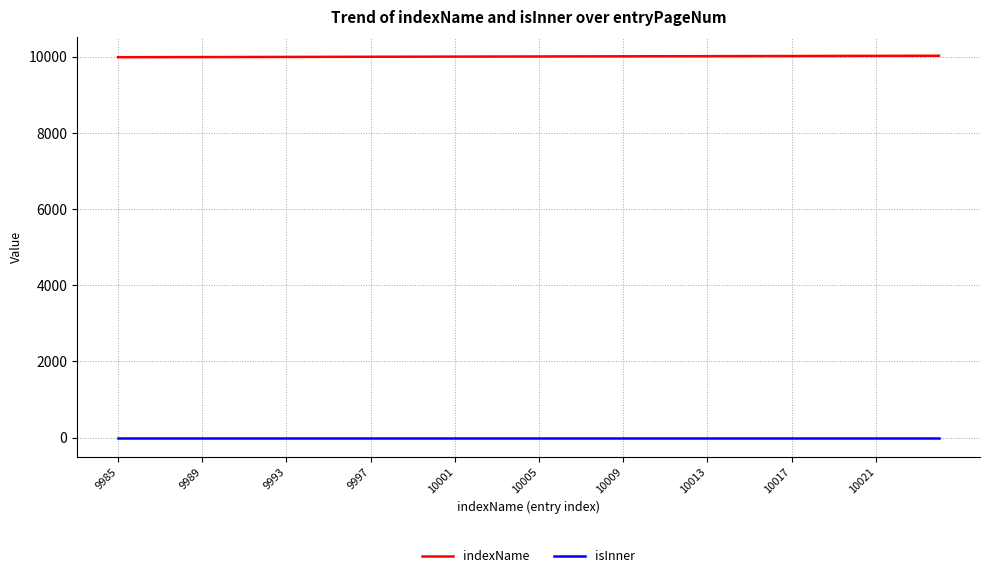

True or false: indexName and isInner cross at least once.

False